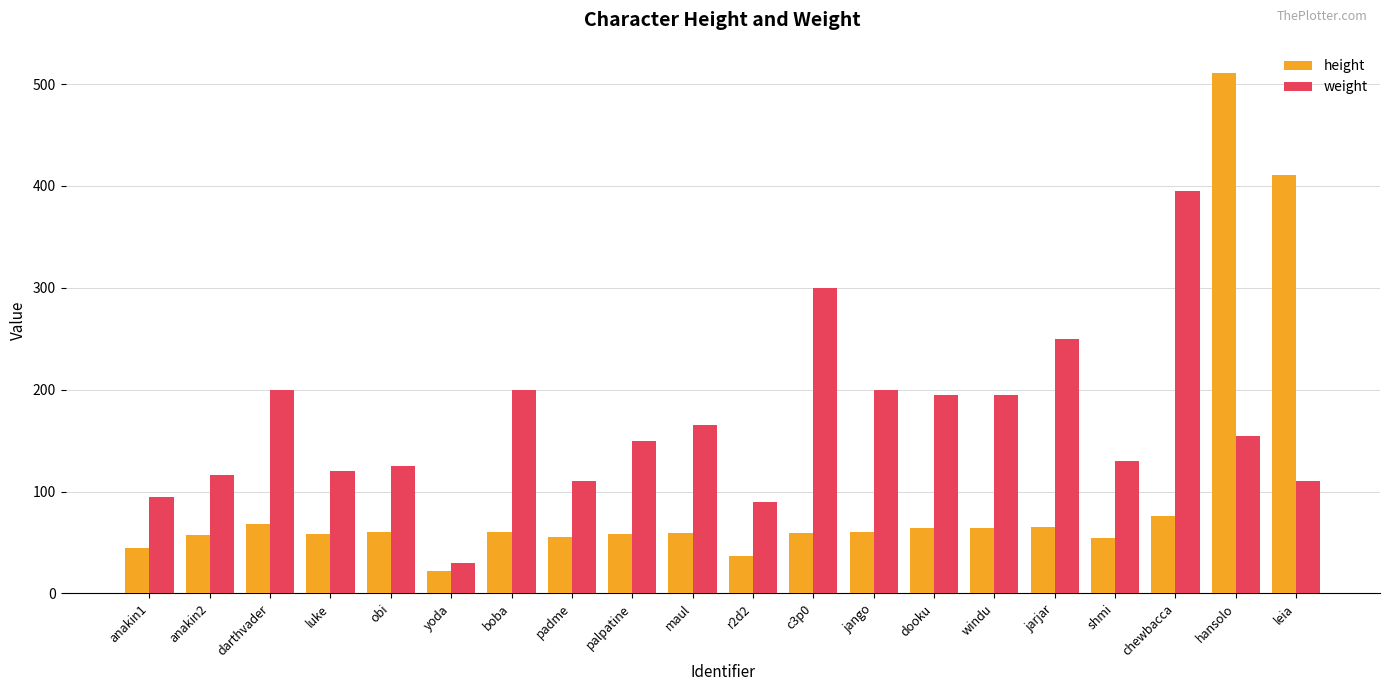

What is the difference between the weight values at r2d2 and anakin2?

26